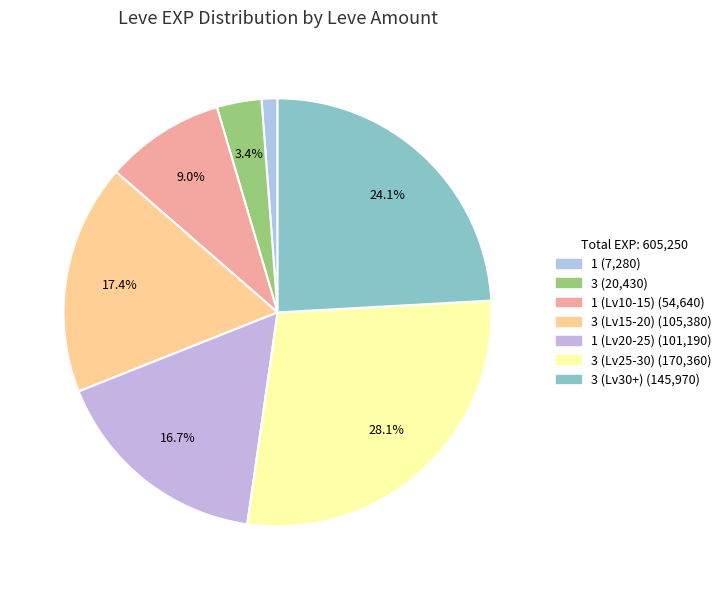

Does any single category account for the majority?

No